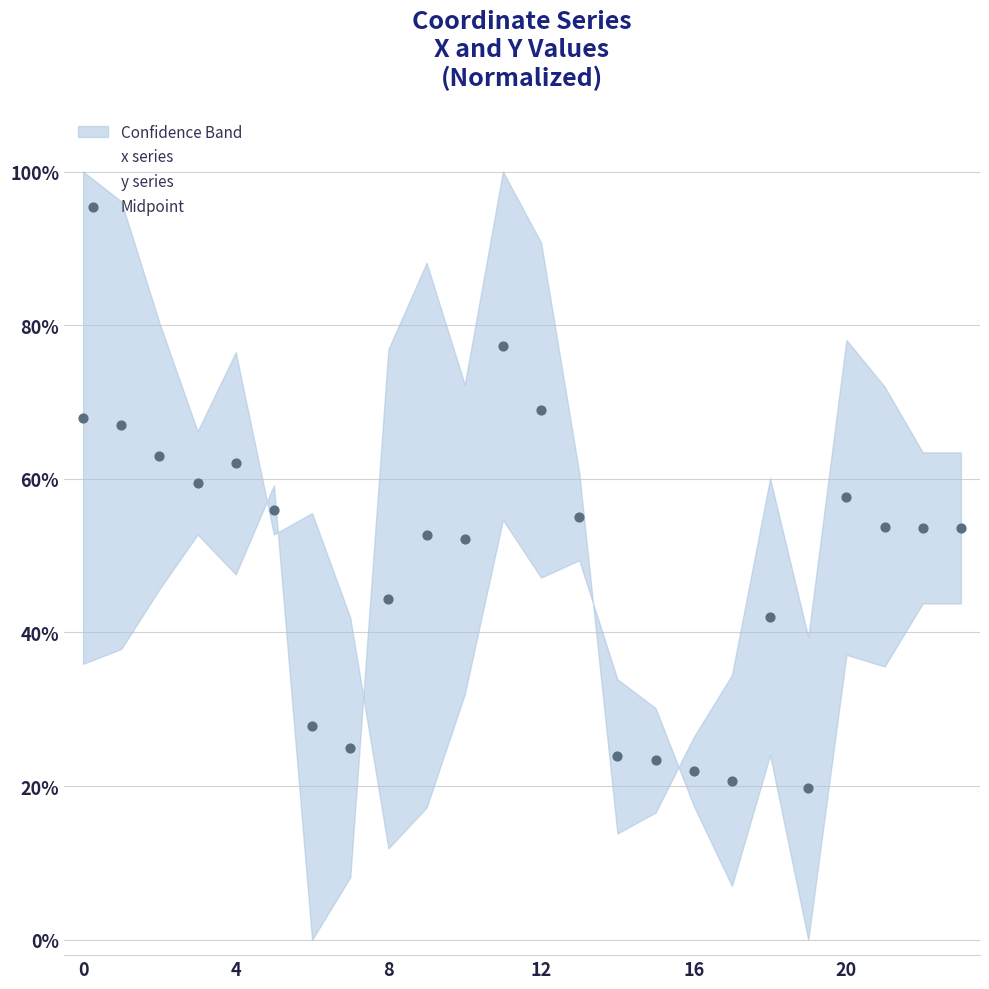

Is the value of Midpoint at 4 greater than the value of y series at 0?

No